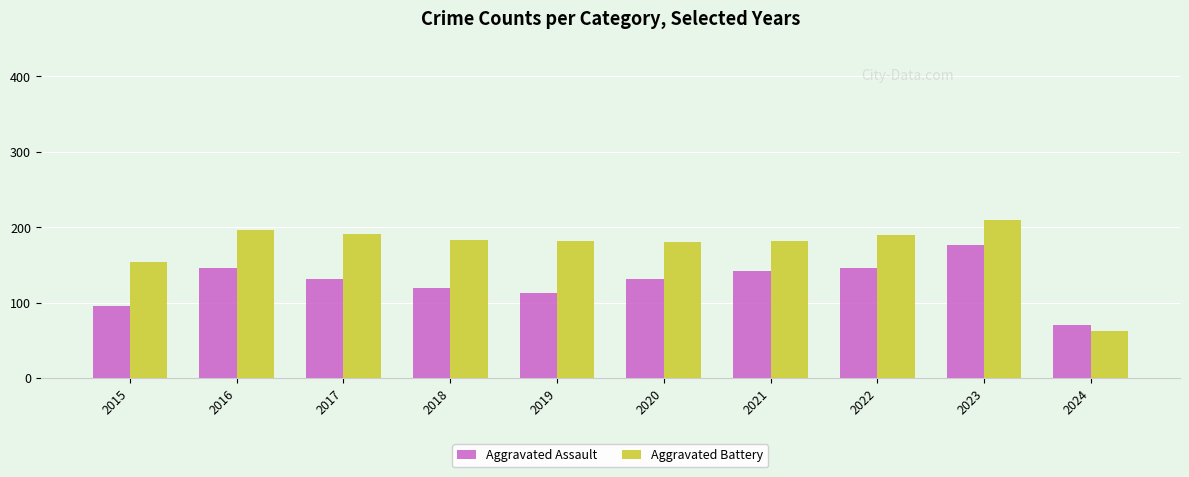

Which series has the largest range (max minus min)?

Aggravated Battery